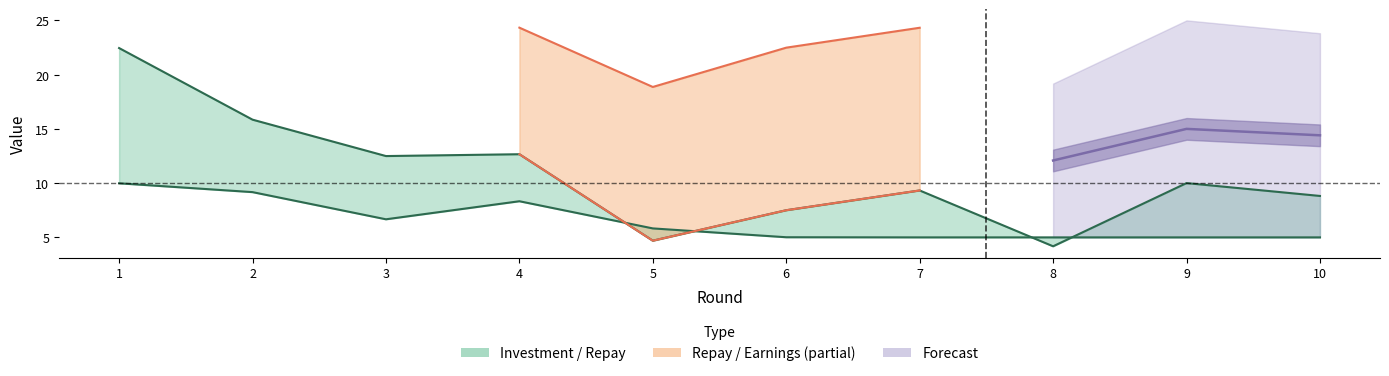

How many interior local peaks (higher than both neighbors) does the data have?

1